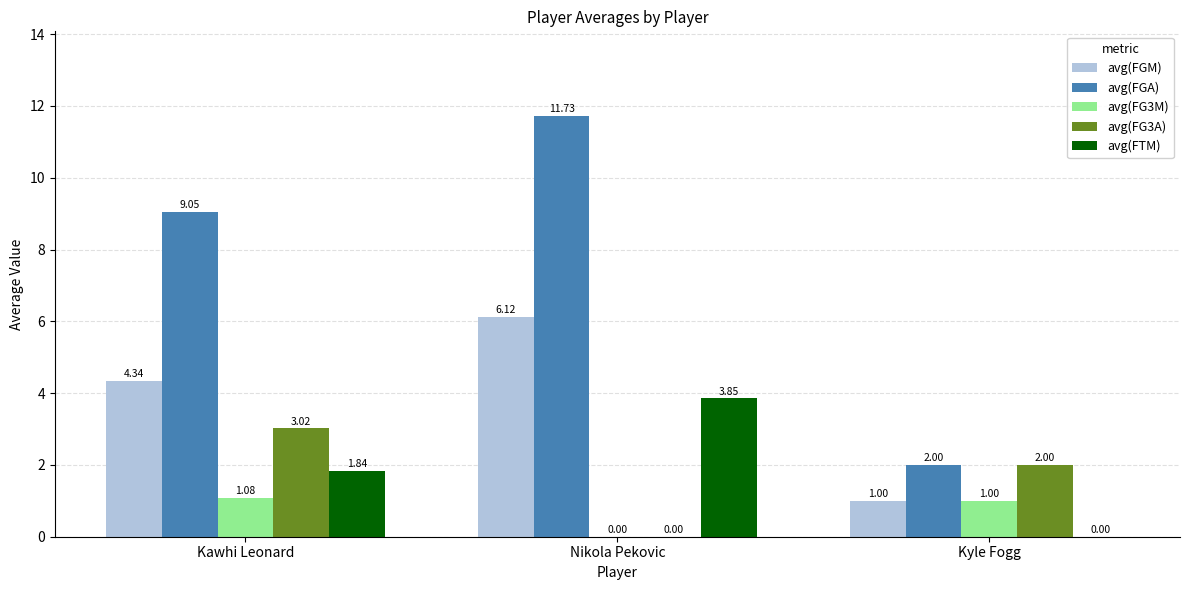

Which series has the largest total across all categories?

avg(FGA)